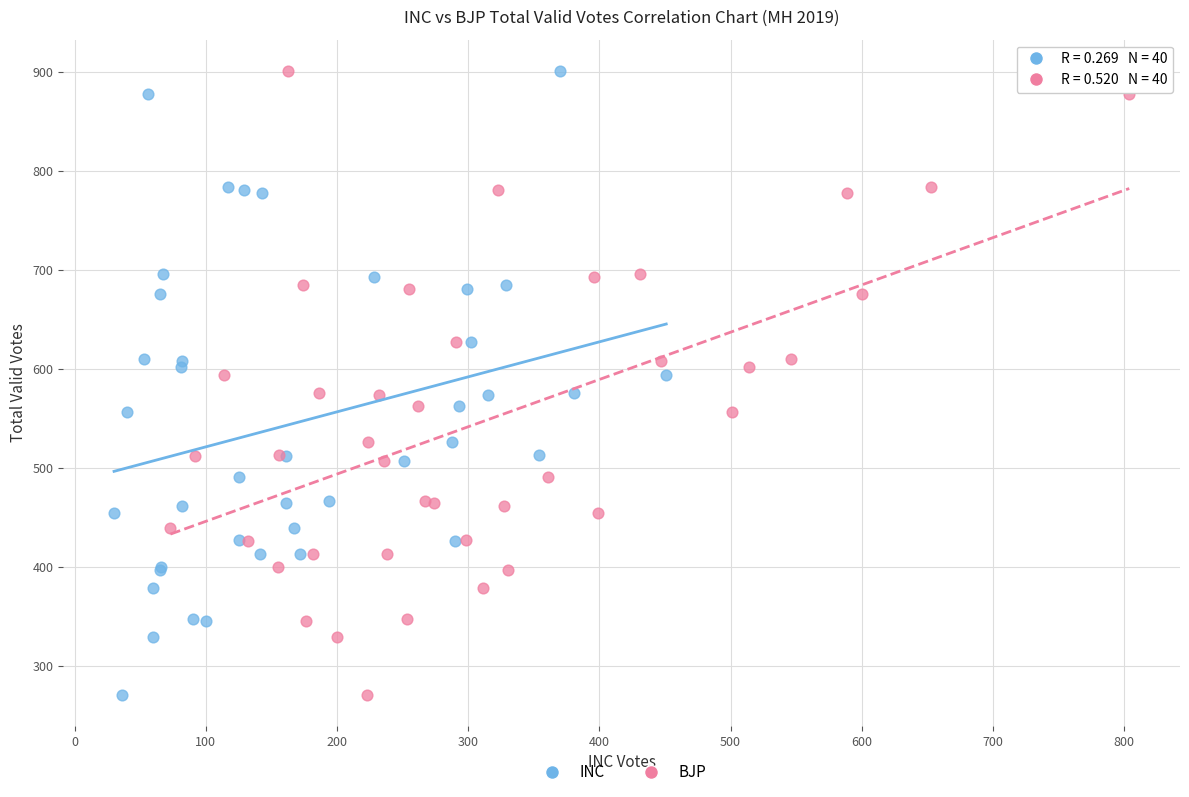

What are all the series names shown in the legend?

INC, BJP